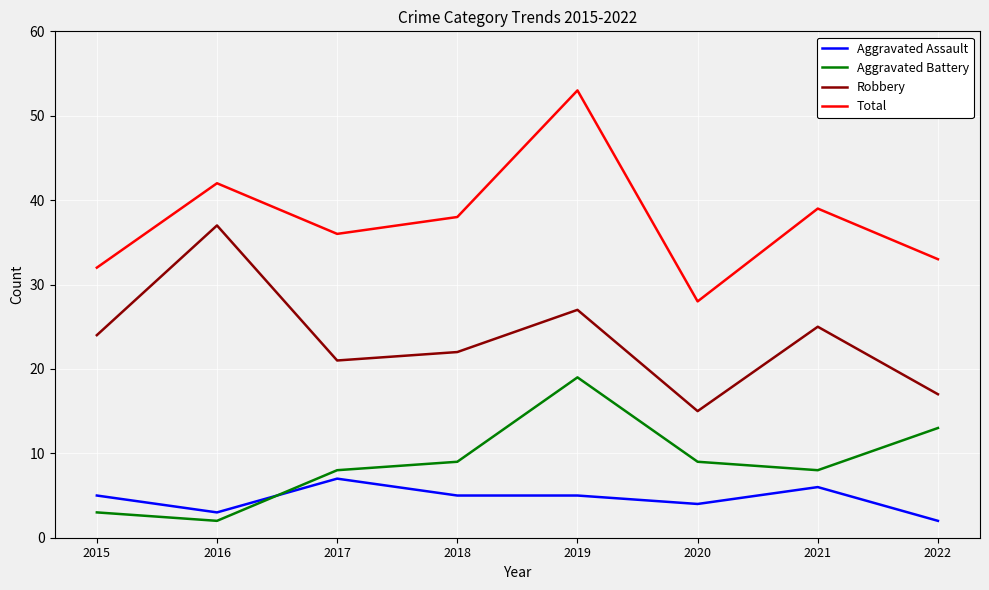

True or false: Aggravated Battery and Robbery intersect in this chart.

False